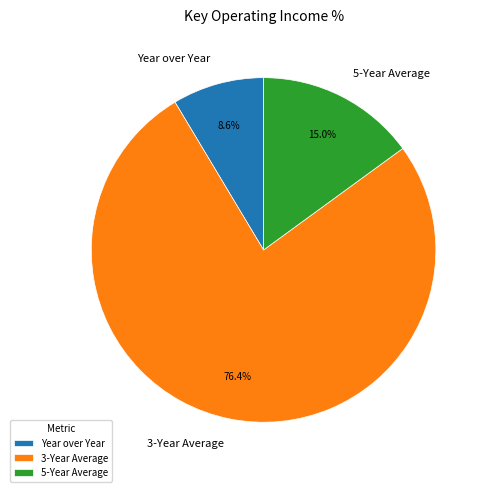

Is the sum of 3-Year Average and 5-Year Average greater than half?

Yes